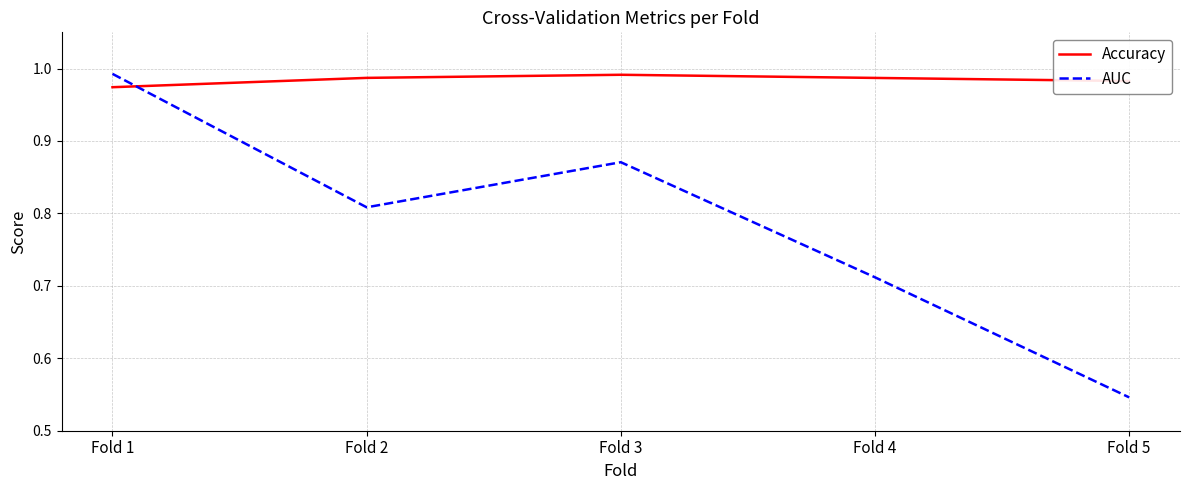

Which series ends up on top after the final intersection of AUC and Accuracy?

Accuracy